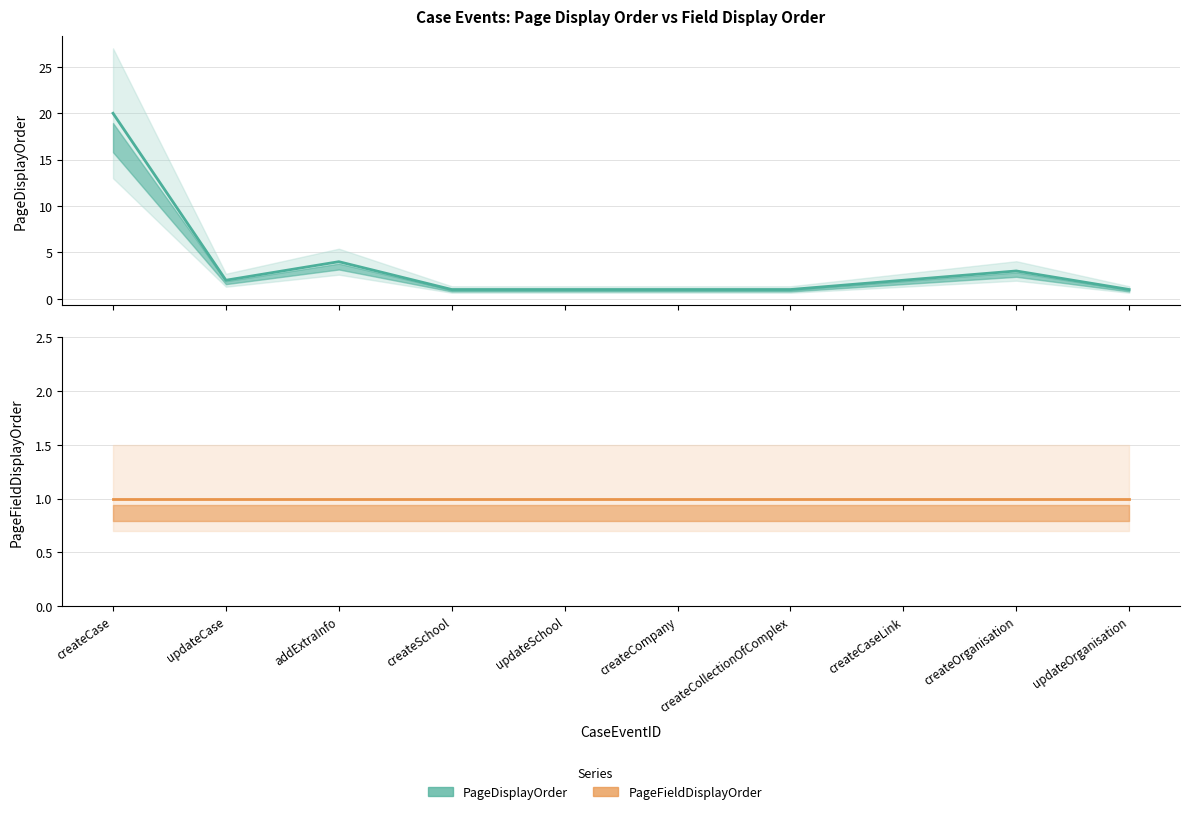

Rank the series at createCompany from lowest to highest value.

PageDisplayOrder, PageFieldDisplayOrder